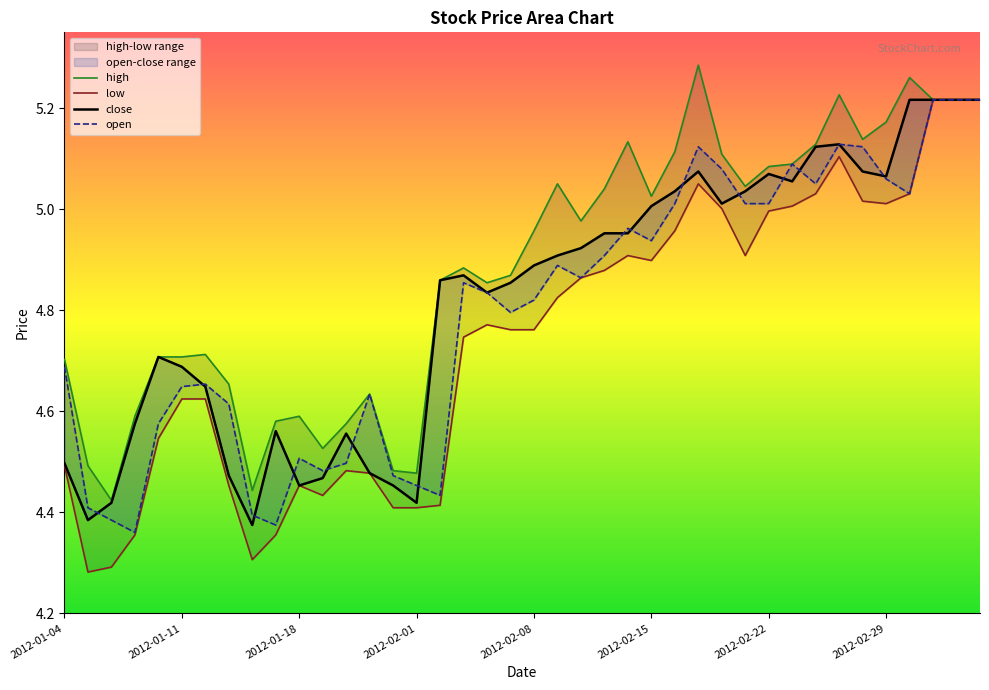

Which series has the largest total across all categories?

high